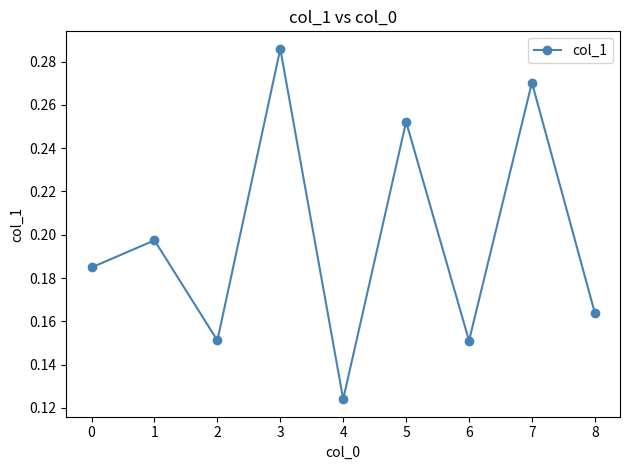

Count the values in the range 0 to 1.

9